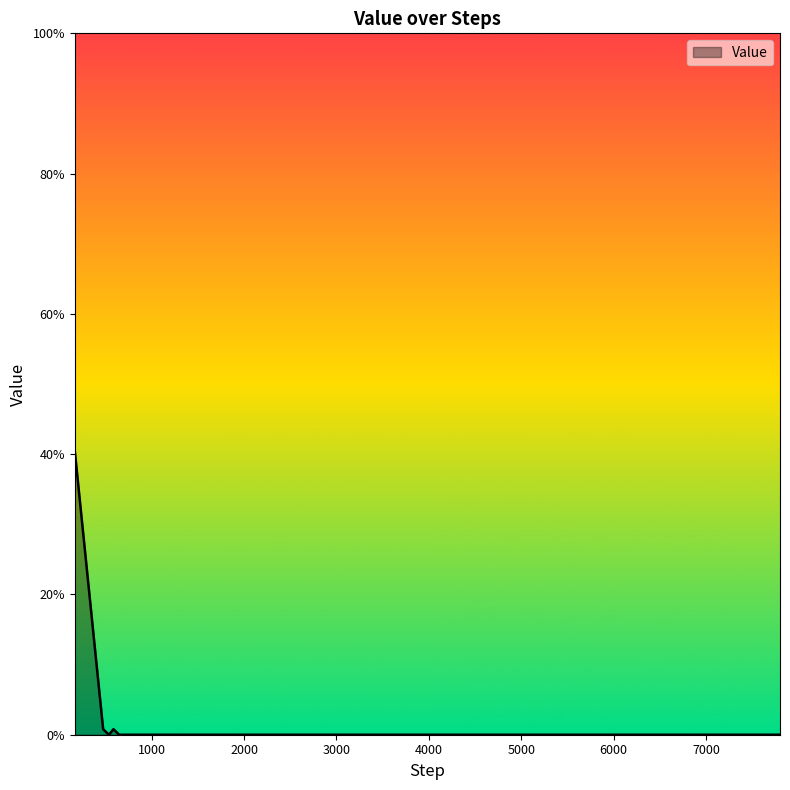

Does the chart display data point markers on the line(s)?

No